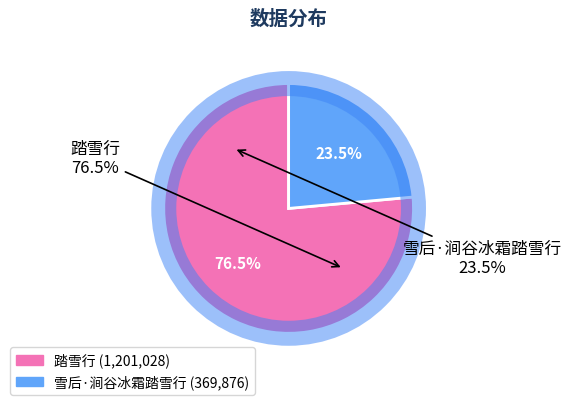

To the nearest percent, what is the difference between the largest and smallest slice percentages?

53%